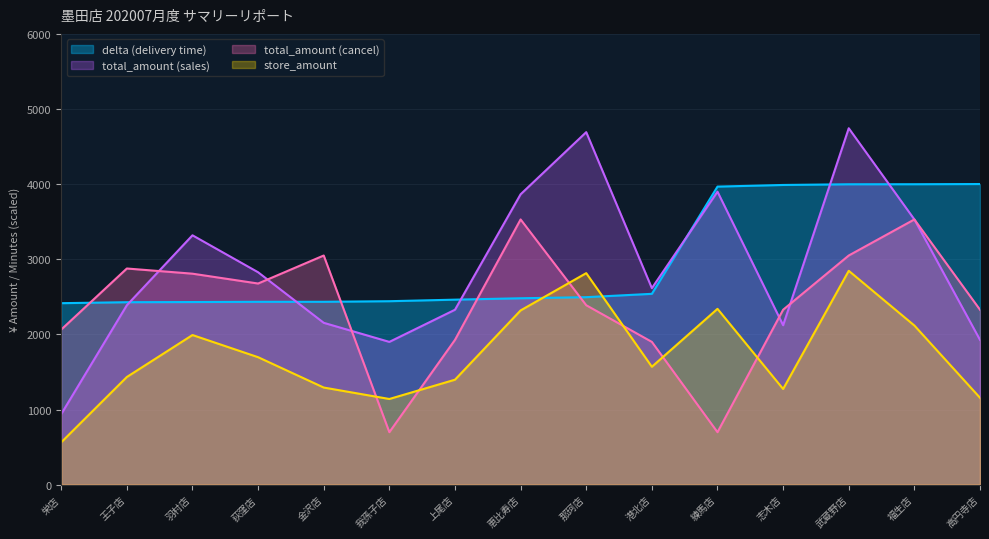

Where does the delta series first go above 2480?

恵比寿店